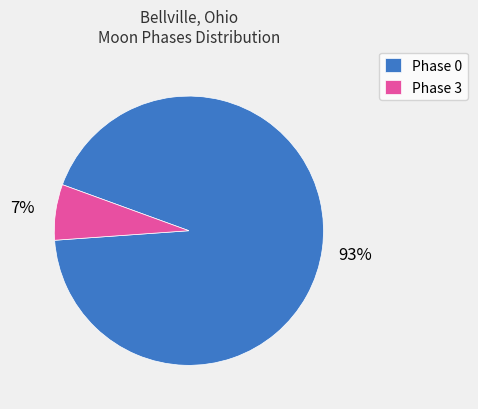

True or false: Phase 0 accounts for 99% of the total.

False